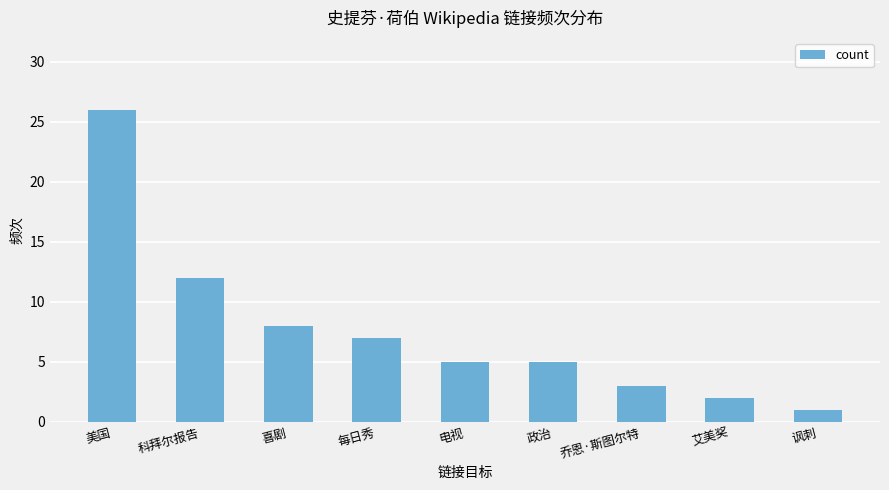

What is the smallest value displayed?

1